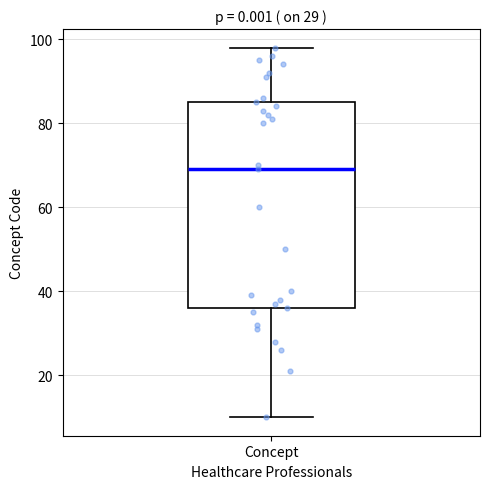

Where is the upper edge of the box for Concept on the y-axis? The values are not printed on the chart, so give them approximately, as read against the axis.

86